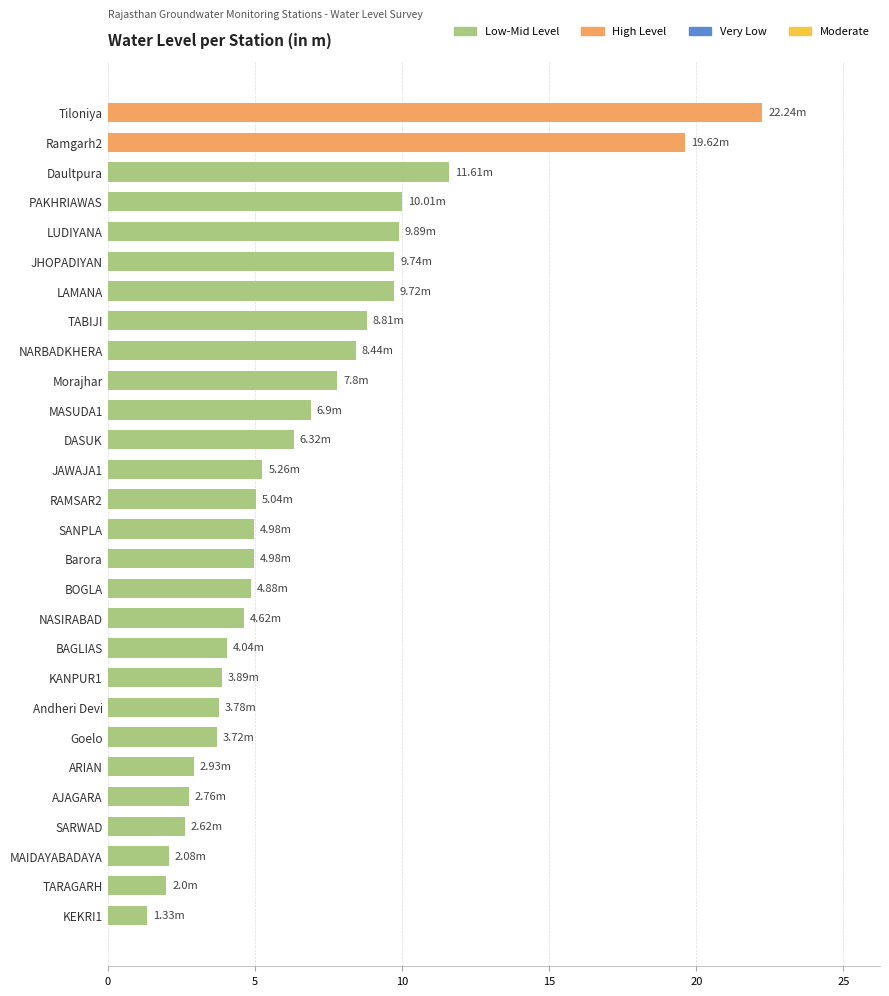

Are the bars horizontal?

Yes